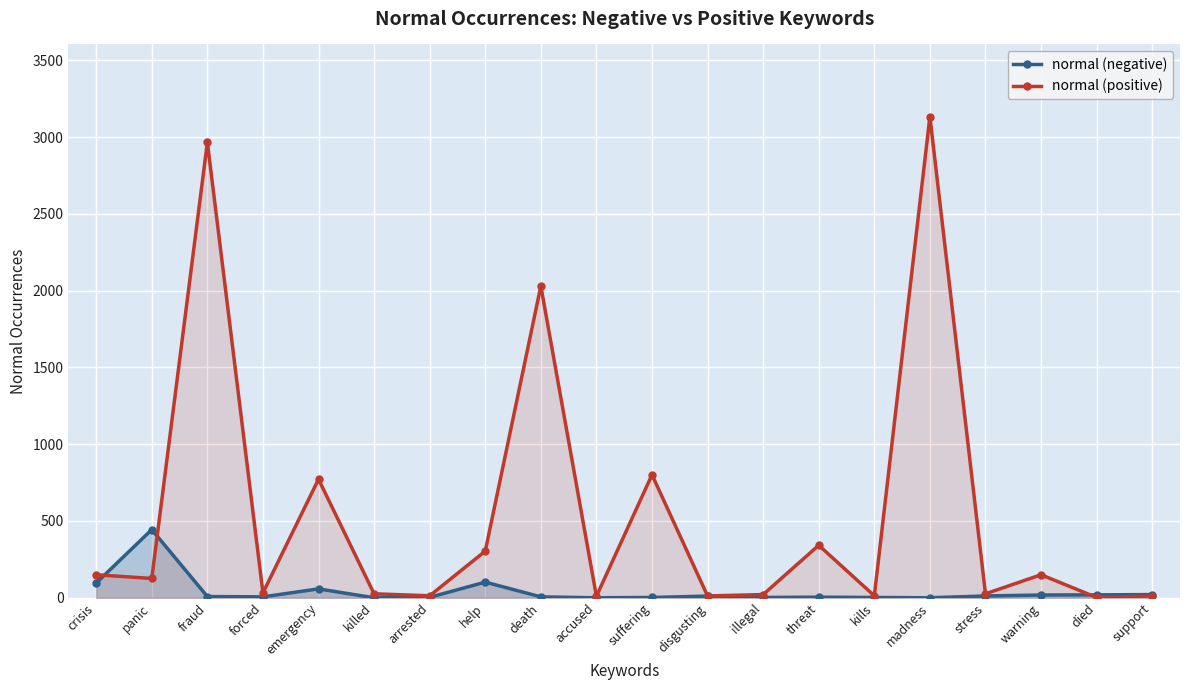

Which series has the largest total across all categories?

normal (positive)